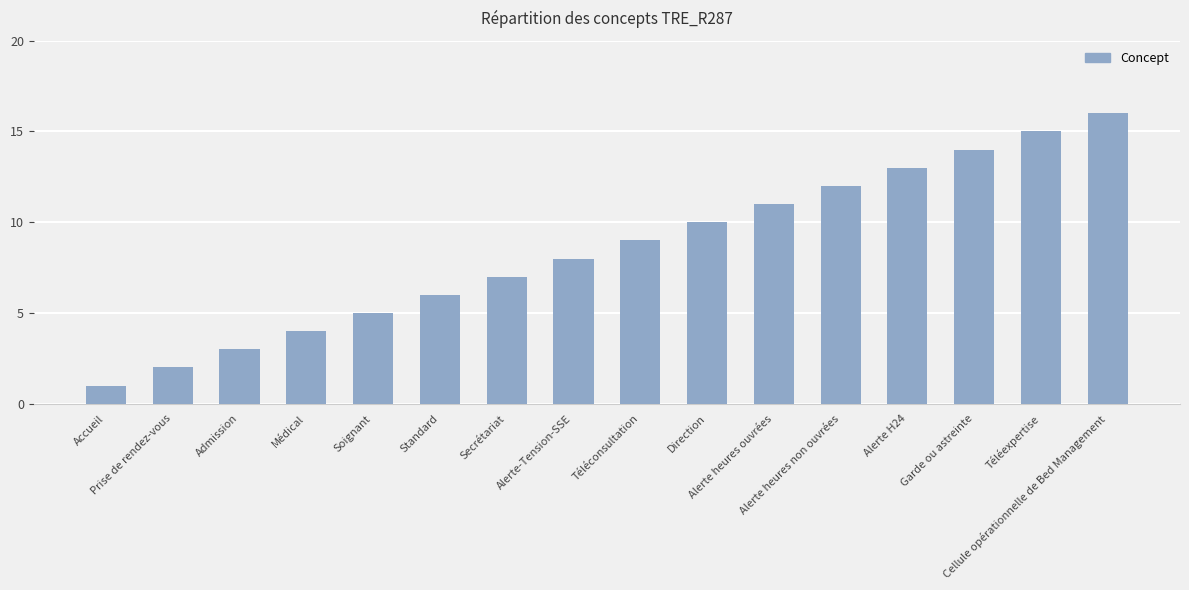

Rank the categories by value from lowest to highest.

Accueil, Prise de rendez-vous, Admission, Médical, Soignant, Standard, Secrétariat, Alerte-Tension-SSE, Téléconsultation, Direction, Alerte heures ouvrées, Alerte heures non ouvrées, Alerte H24, Garde ou astreinte, Téléexpertise, Cellule opérationnelle de Bed Management